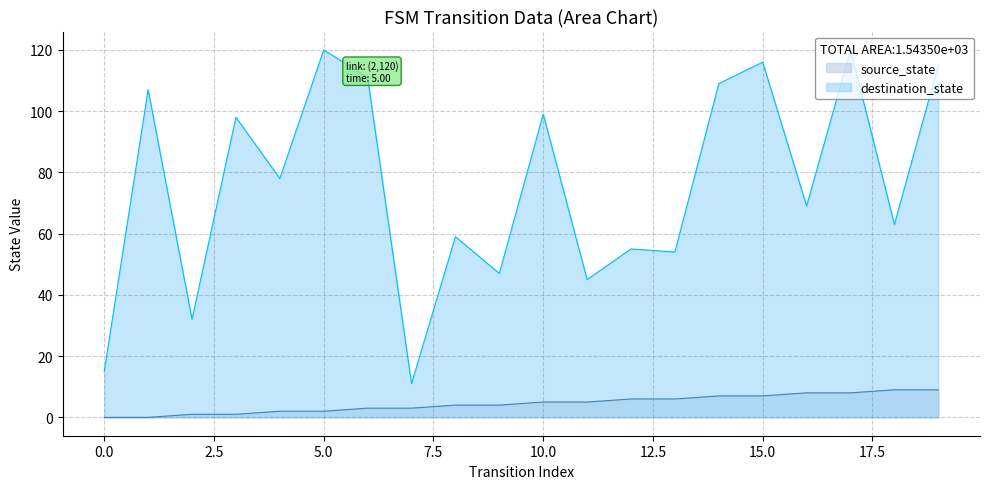

At which label does source_state first exceed 5?

12